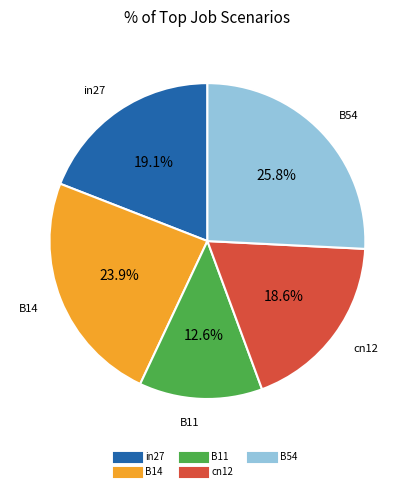

To the nearest percent, what is the combined percentage of in27 and B11?

32%